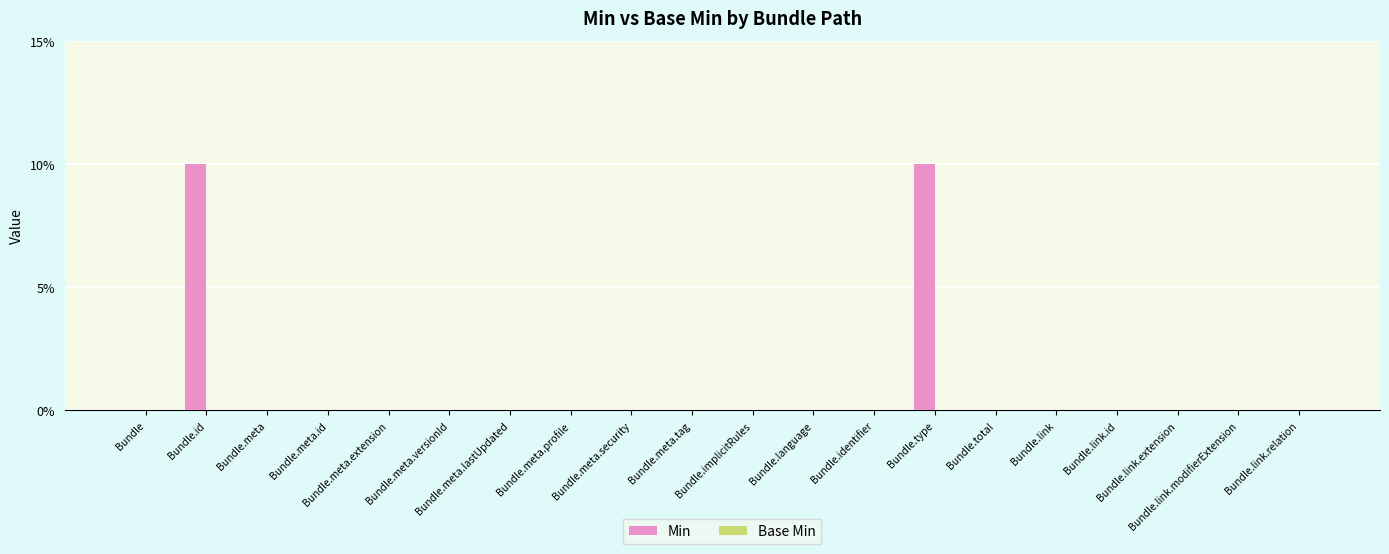

Are the bars horizontal?

No